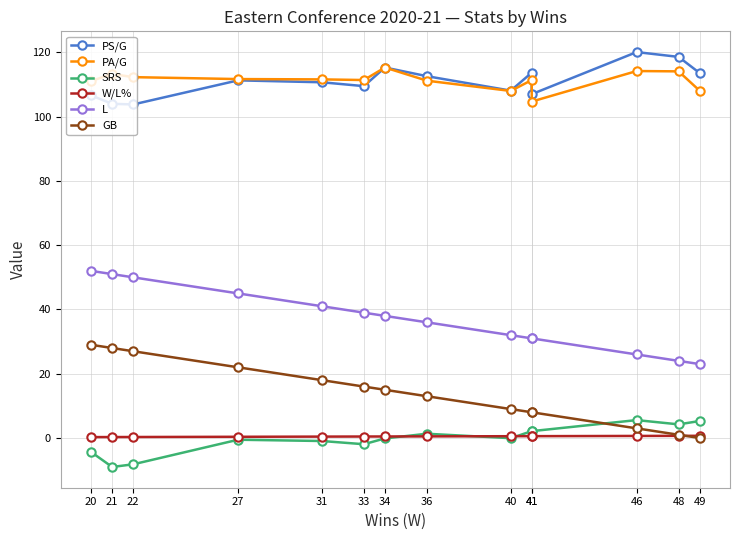

Which series has the largest range (max minus min)?

L